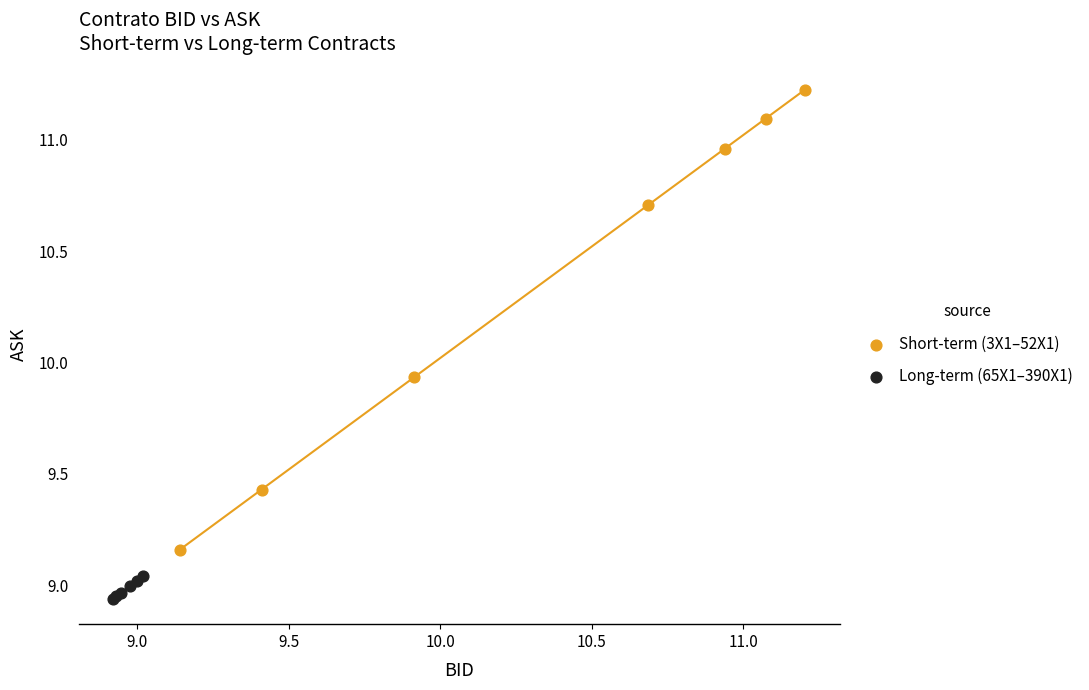

Which series contains the lowest Y value?

Long-term (65X1–390X1)